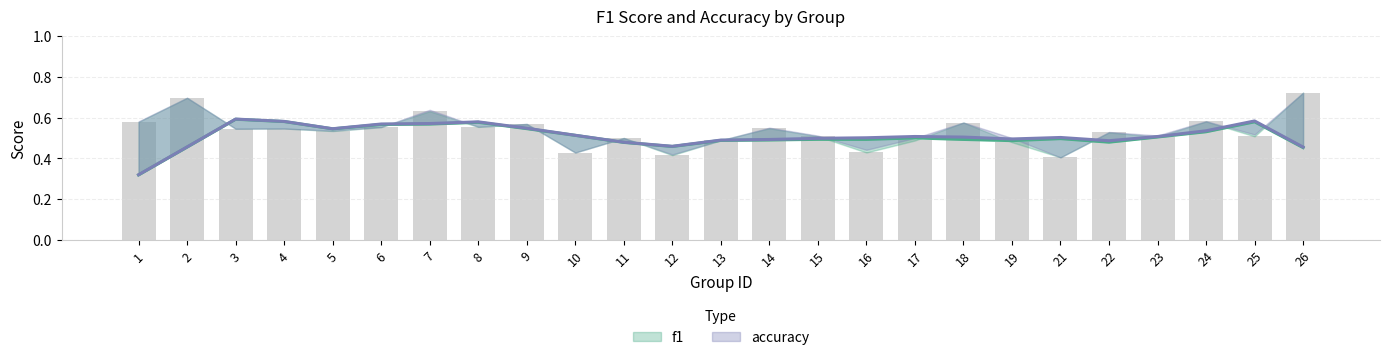

Reading right to left, transcribe all the data shown in this chart.

26=0.7	25=0.5	24=0.6	23=0.5	22=0.5	21=0.4	19=0.5	18=0.6	17=0.5	16=0.4	15=0.5	14=0.5	13=0.5	12=0.4	11=0.5	10=0.4	9=0.6	8=0.6	7=0.6	6=0.6	5=0.5	4=0.5	3=0.5	2=0.7	1=0.6